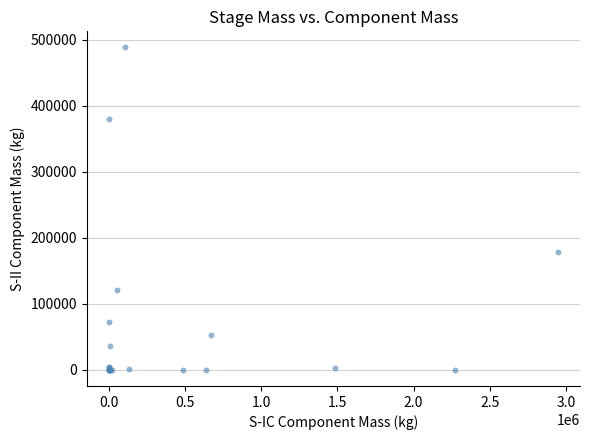

What Y value in the scatter plot is closest to 244244?

179198